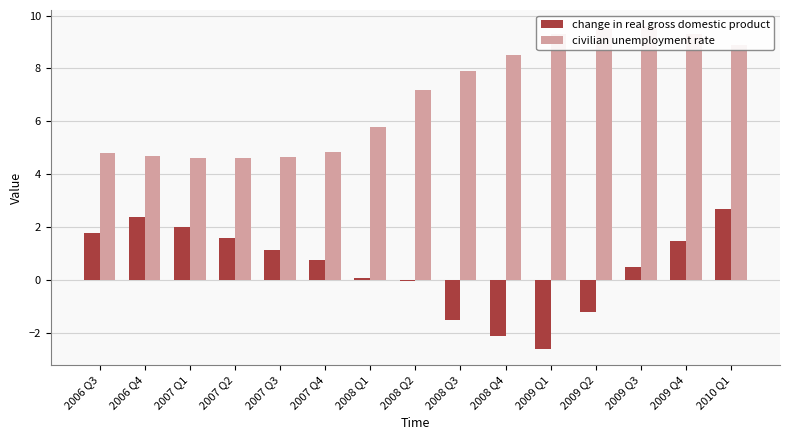

Where is change in real gross domestic product nearest to the value 0?

2008 Q2